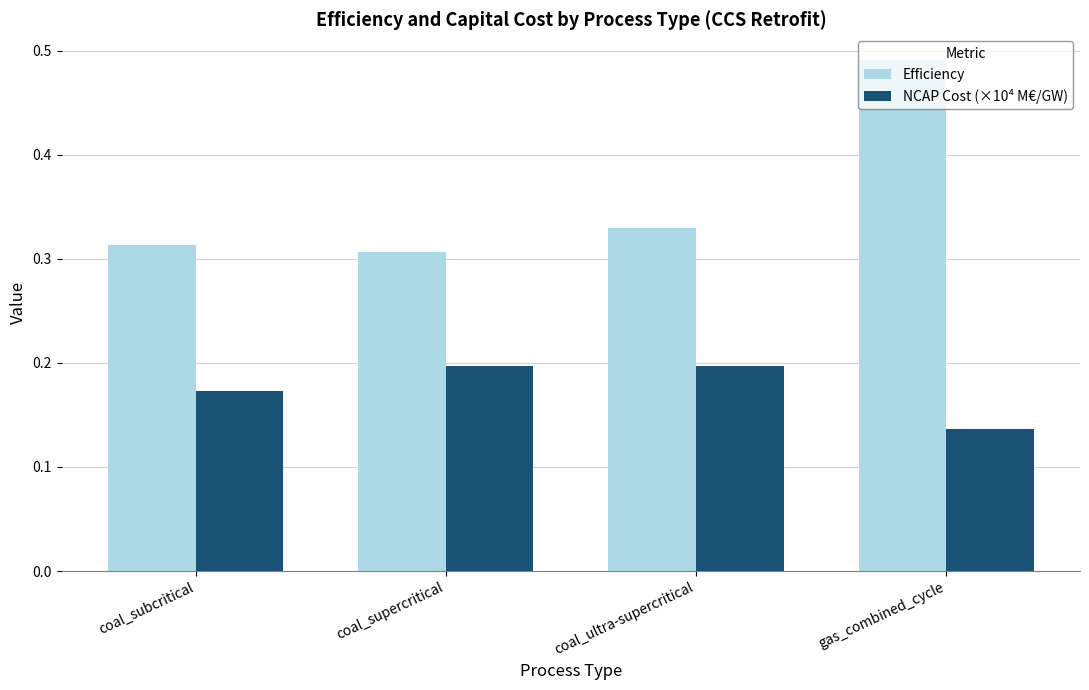

Rank the series by their maximum value, from lowest to highest.

NCAP Cost (×10⁴ M€/GW), Efficiency